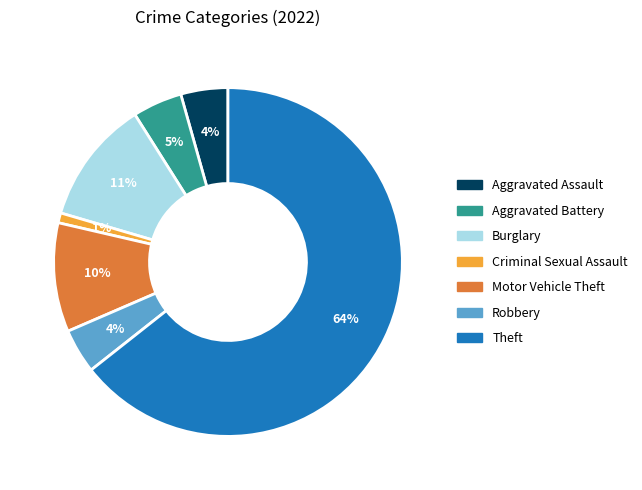

Is there any slice that represents more than half of the pie?

Yes